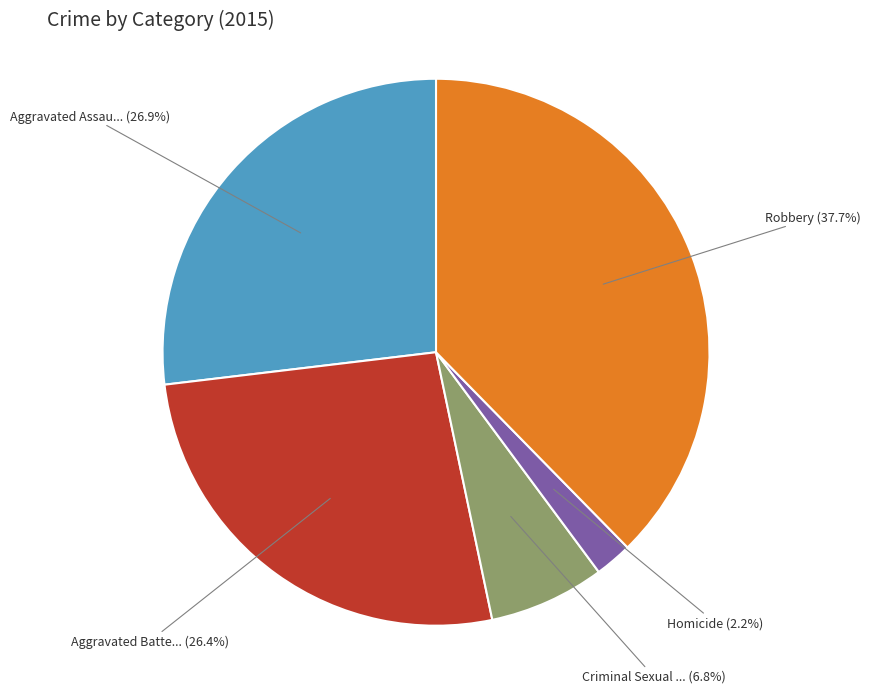

Is there any slice that represents more than half of the pie?

No